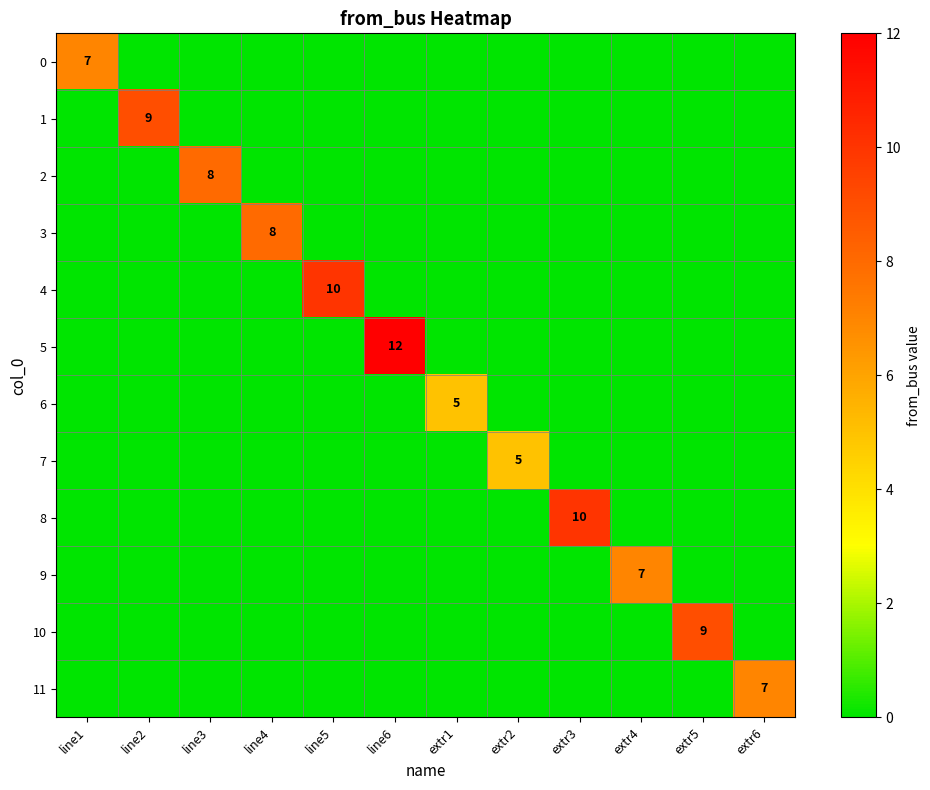

The value of 8 at extr3 is 10. True or false?

True